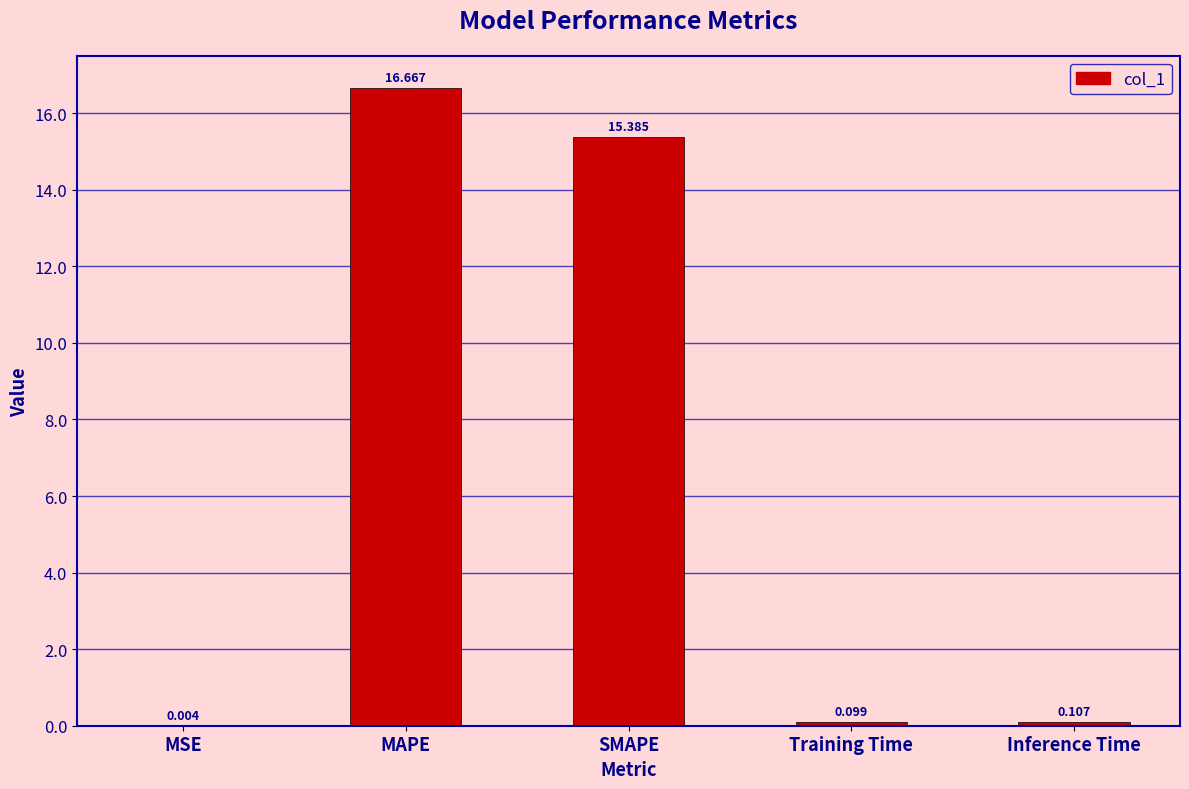

Which label corresponds to the largest value in the chart?

MAPE